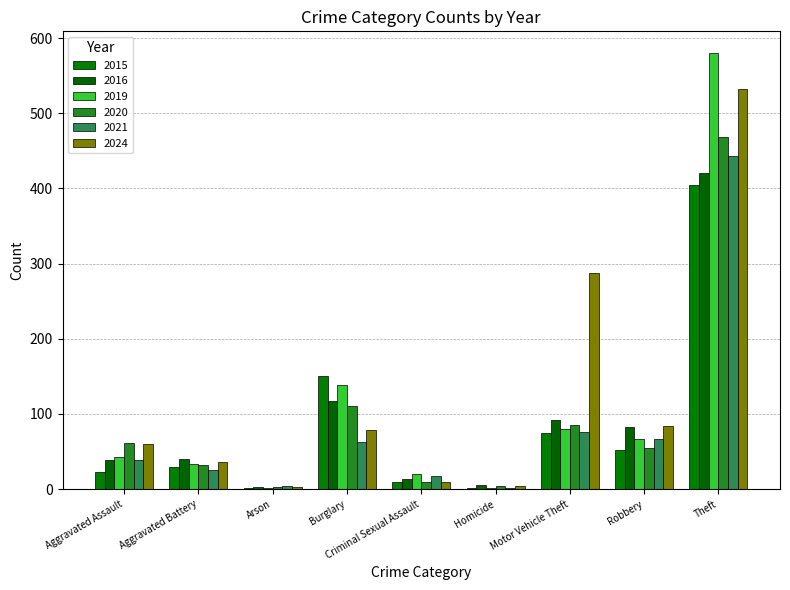

Which category has the lowest value across all series?

Homicide